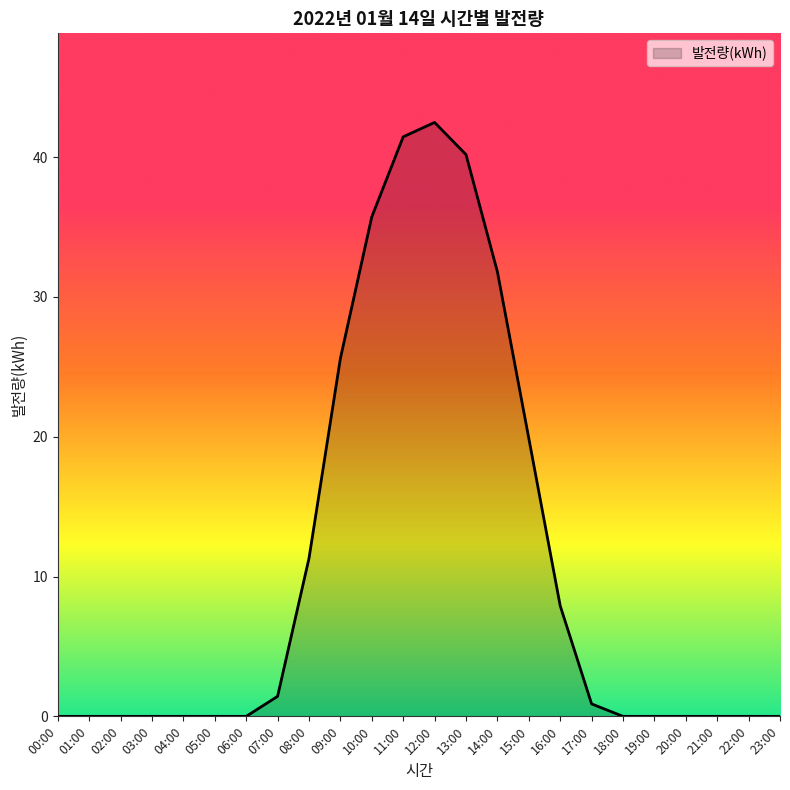

Is it true that the value at 08:00 is 11.3?

True